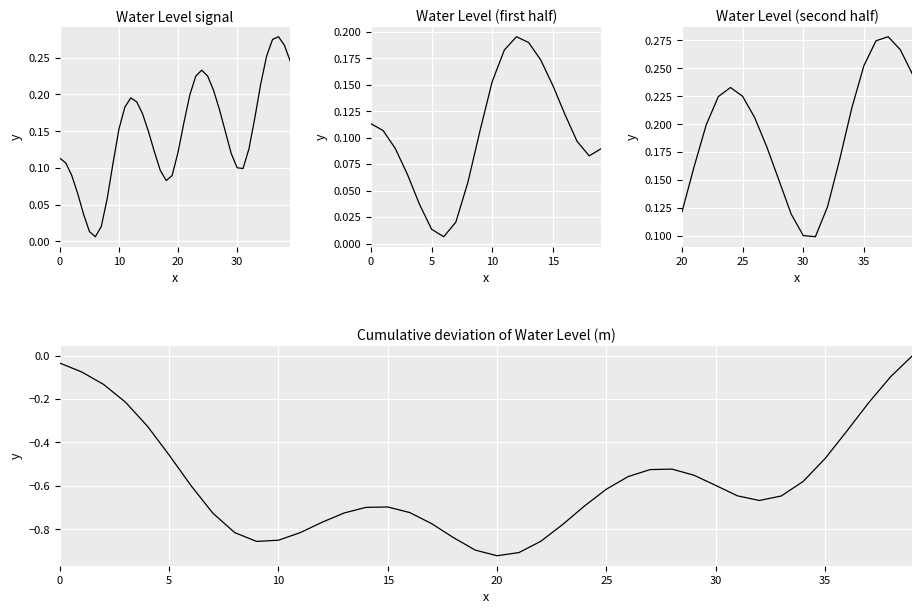

Reading left to right, extract all data points from this chart.

0.1	0.1	0.1	0.1	0.0	0.0	0.0	0.0	0.1	0.1	0.2	0.2	0.2	0.2	0.2	0.1	0.1	0.1	0.1	0.1	0.1	0.2	0.2	0.2	0.2	0.2	0.2	0.2	0.1	0.1	0.1	0.1	0.1	0.2	0.2	0.3	0.3	0.3	0.3	0.2